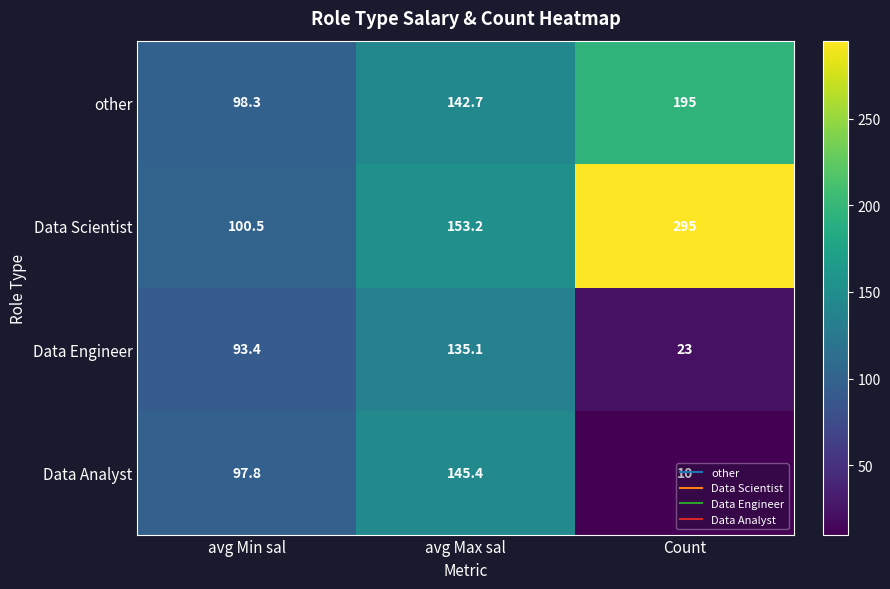

What is the sum of all Data Scientist values?

548.7